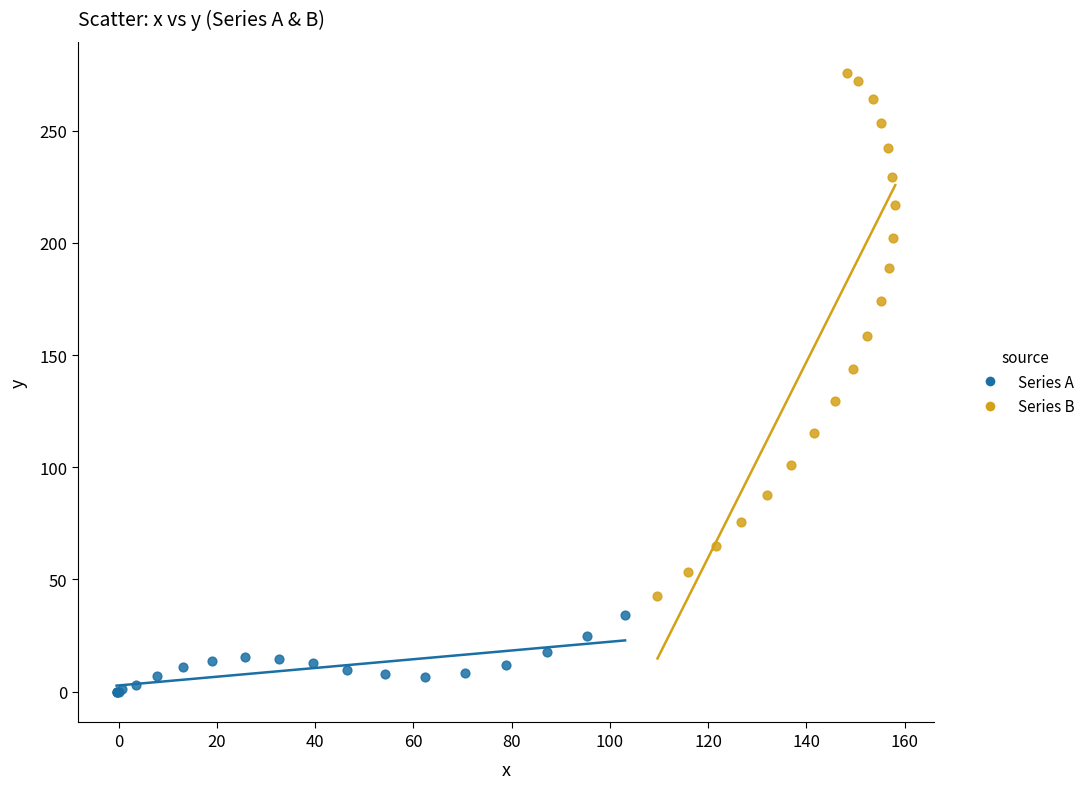

Which series reaches the maximum Y coordinate?

Series B